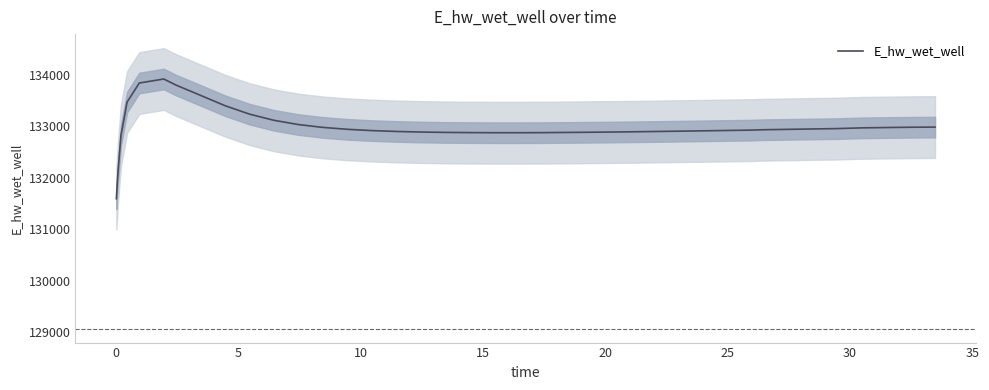

How many values exceed 132933?

20